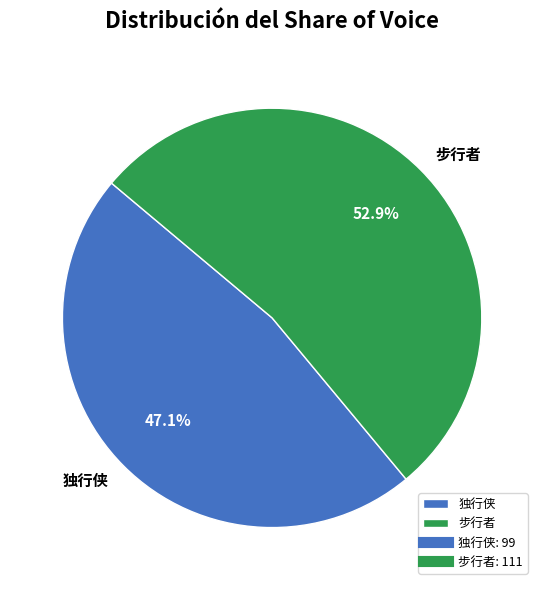

How many slices are in this pie chart?

2